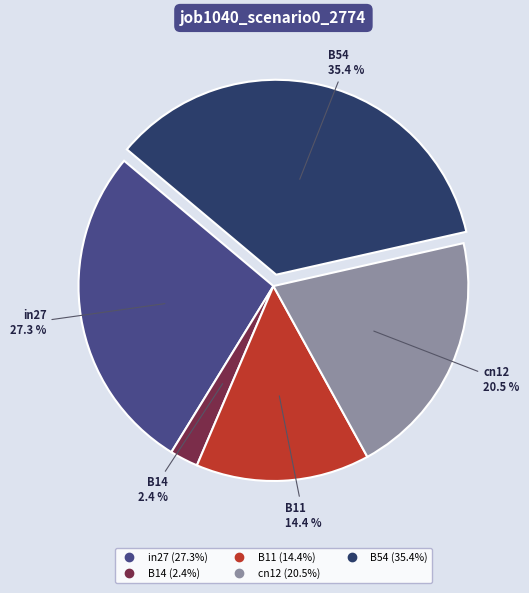

Combined, do in27 and B14 account for over 50%?

No